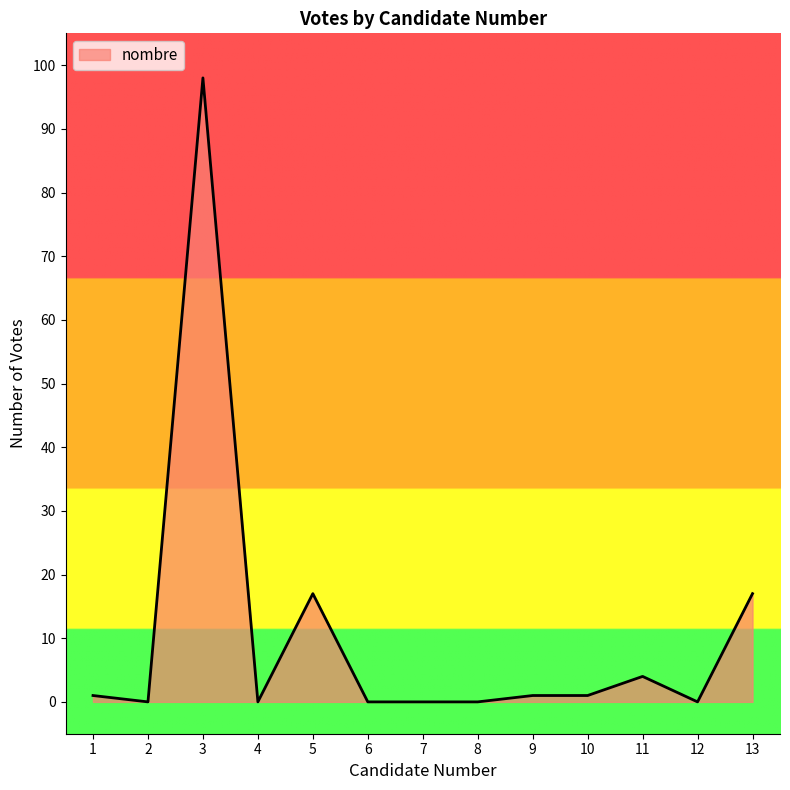

True or false: the data shows 0 at 12.

True